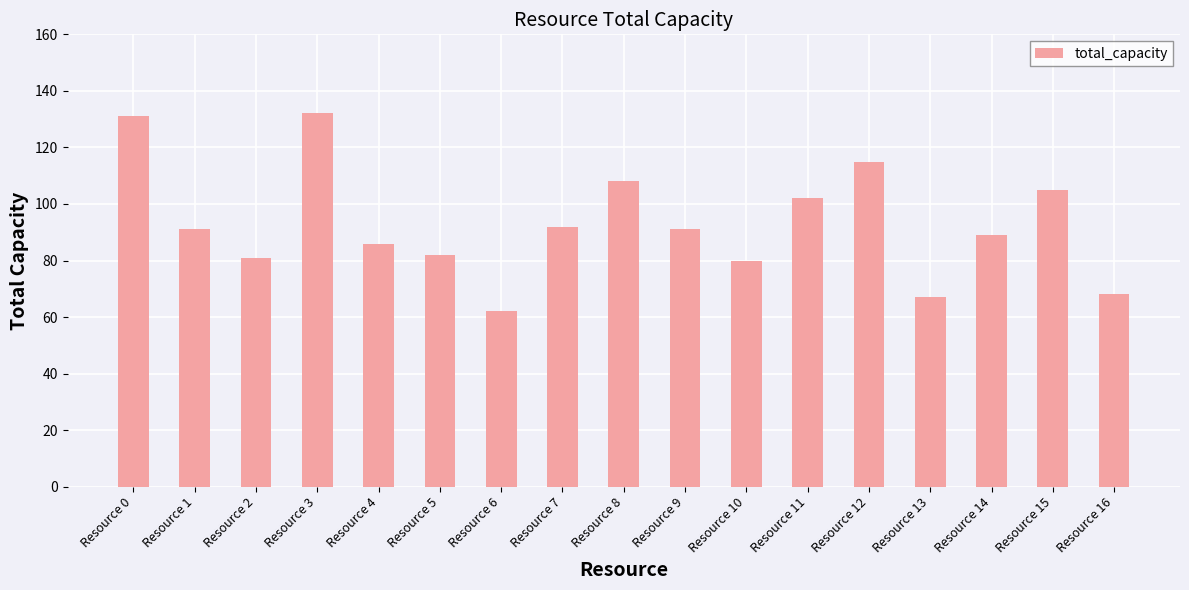

How many data points are less than 91?

8